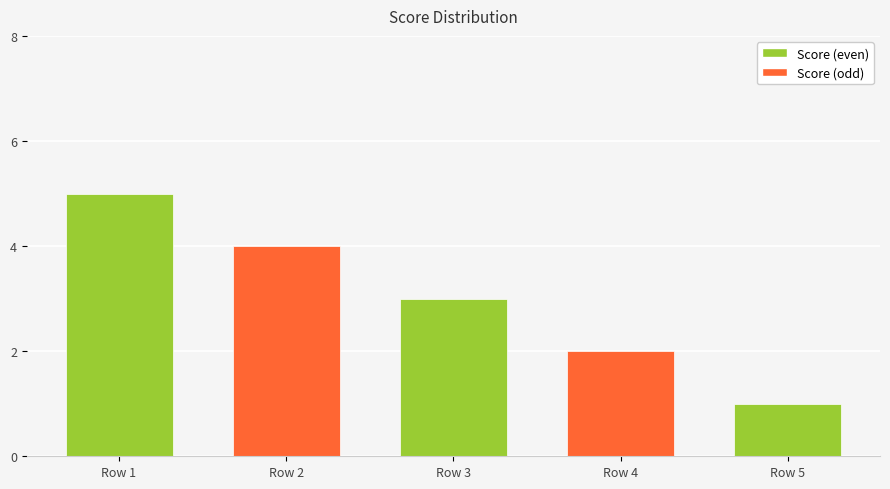

At which label does the data first exceed 3?

Row 1